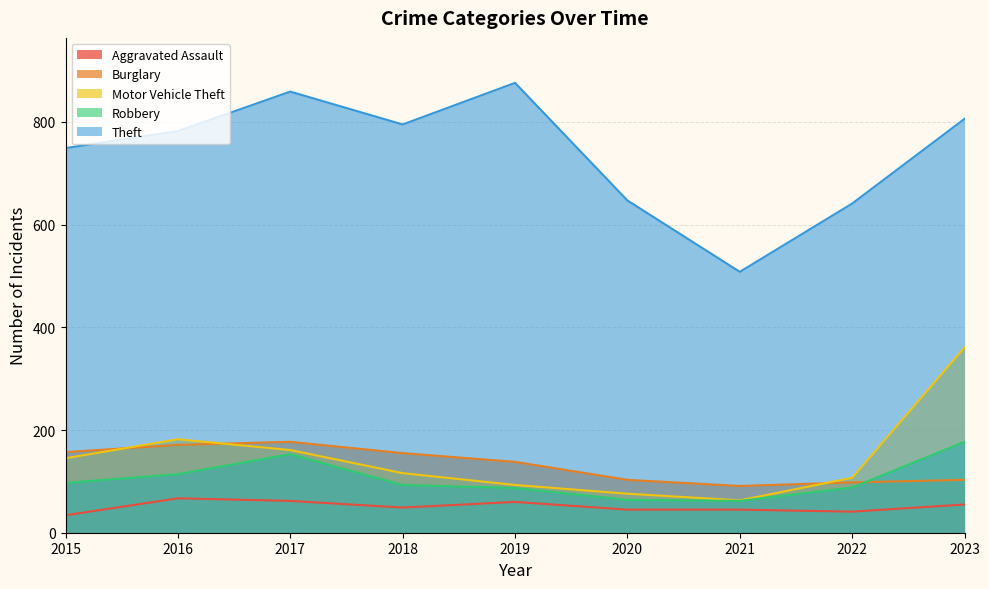

What is the difference between the maximum and second lowest values in the Motor Vehicle Theft series?

285